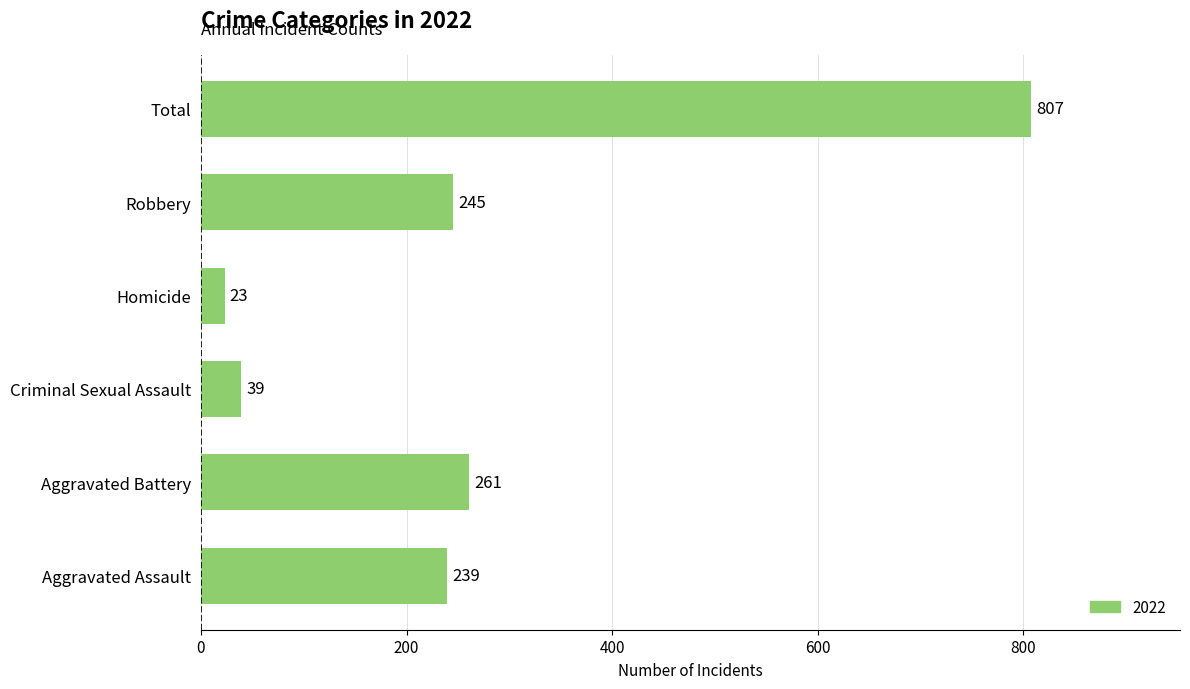

How many data points are less than 245?

3